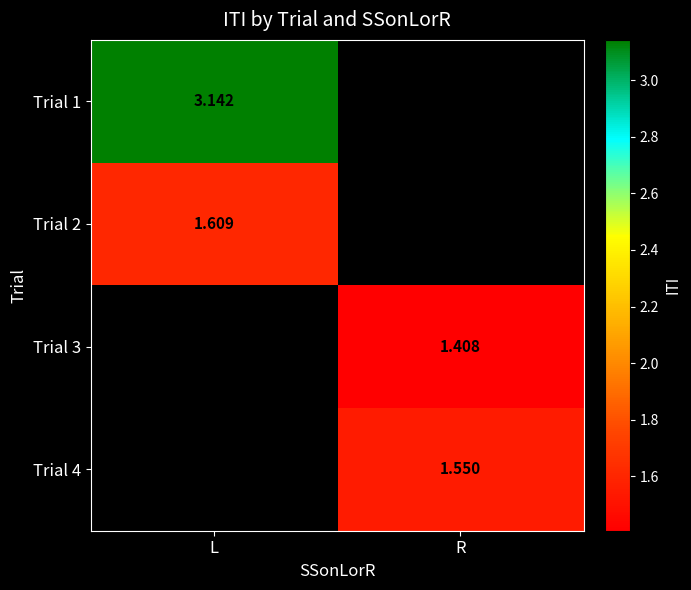

At which category does the chart reach its peak across all series?

L